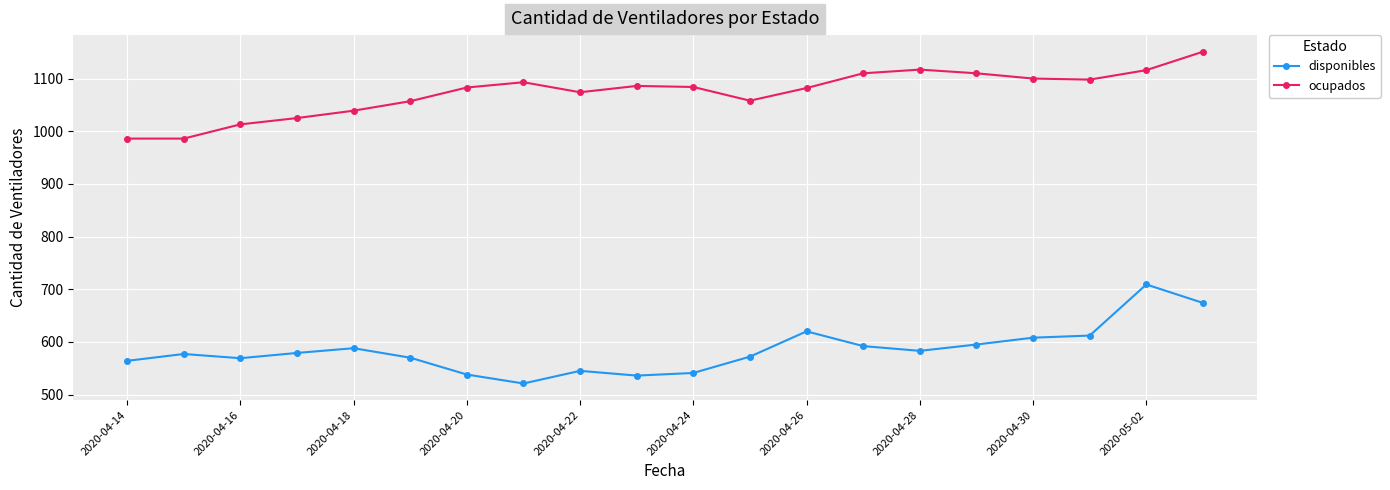

True or false: ocupados and disponibles intersect in this chart.

False